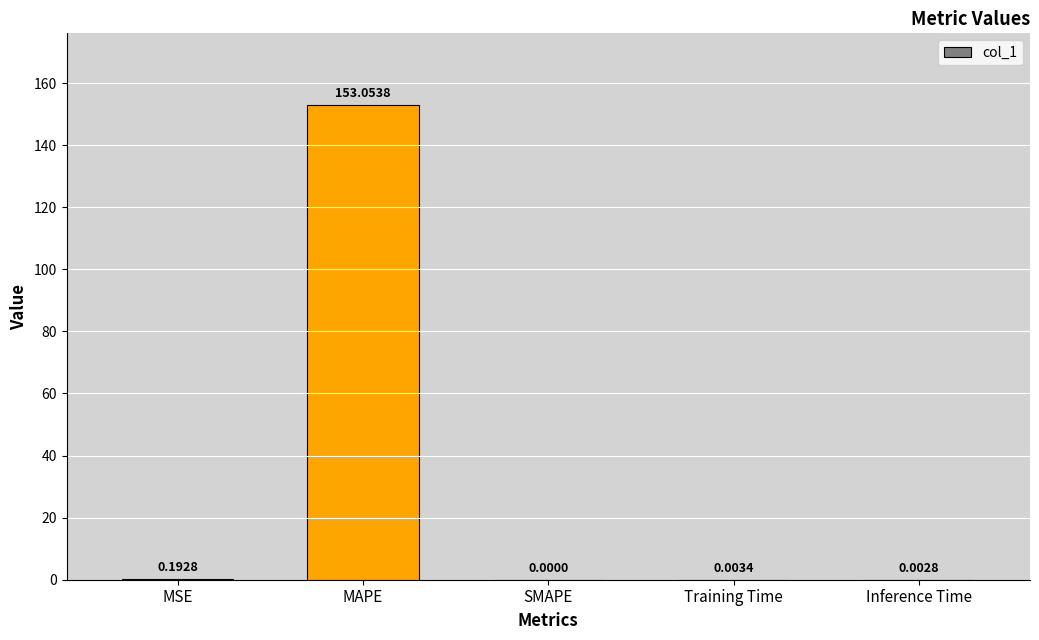

At which category does the chart reach its peak across all series?

MAPE